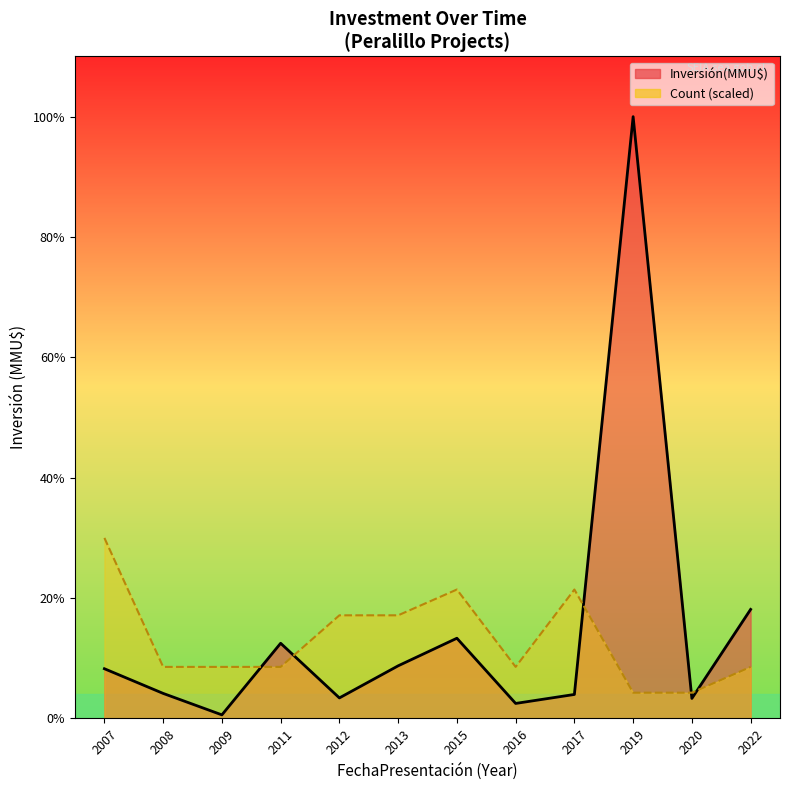

Reading left to right, list all the values displayed in this chart.

Inversión(MMU$) line: 992.0	500.0	72.0	1500.0	410.0	1050.0	1600.0	300.0	479.0	12000.0	400.0	2175.0
Count (scaled) line: 3600.0	1028.6	1028.6	1028.6	2057.1	2057.1	2571.4	1028.6	2571.4	514.3	514.3	1028.6